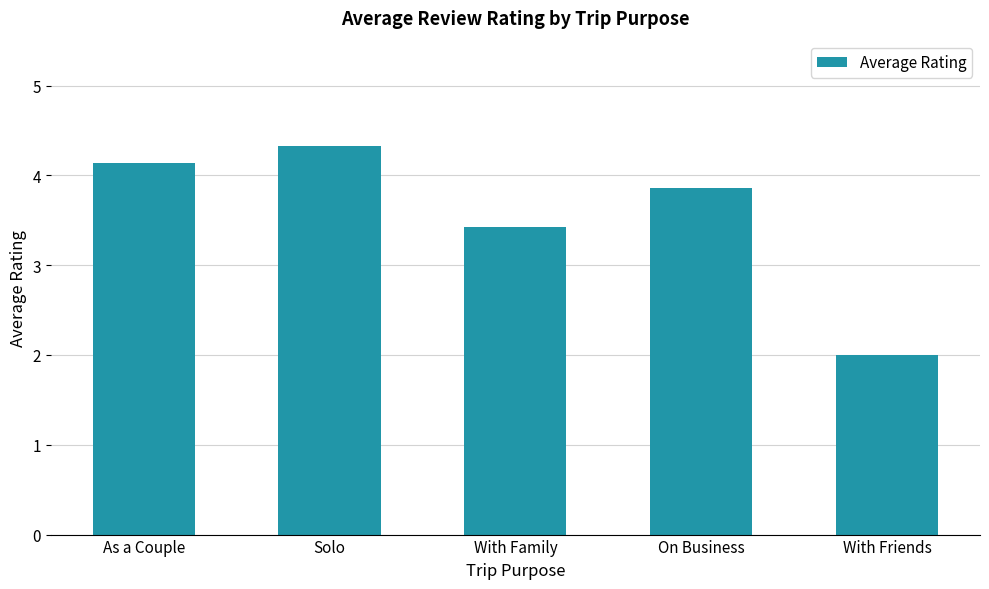

Are the bars grouped side by side (vs. stacked)?

No